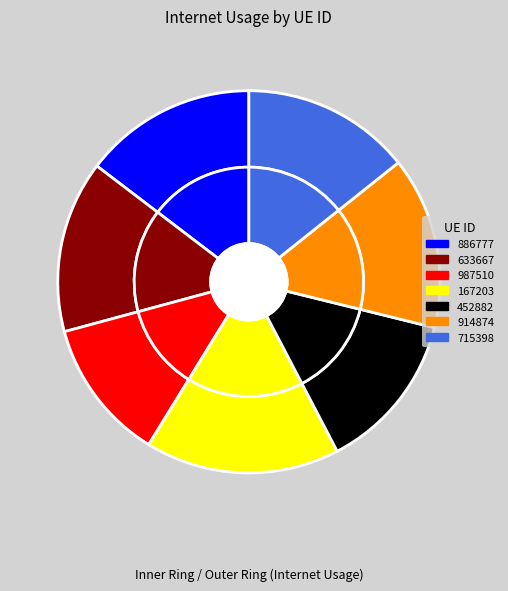

Which slice is the largest?

167203